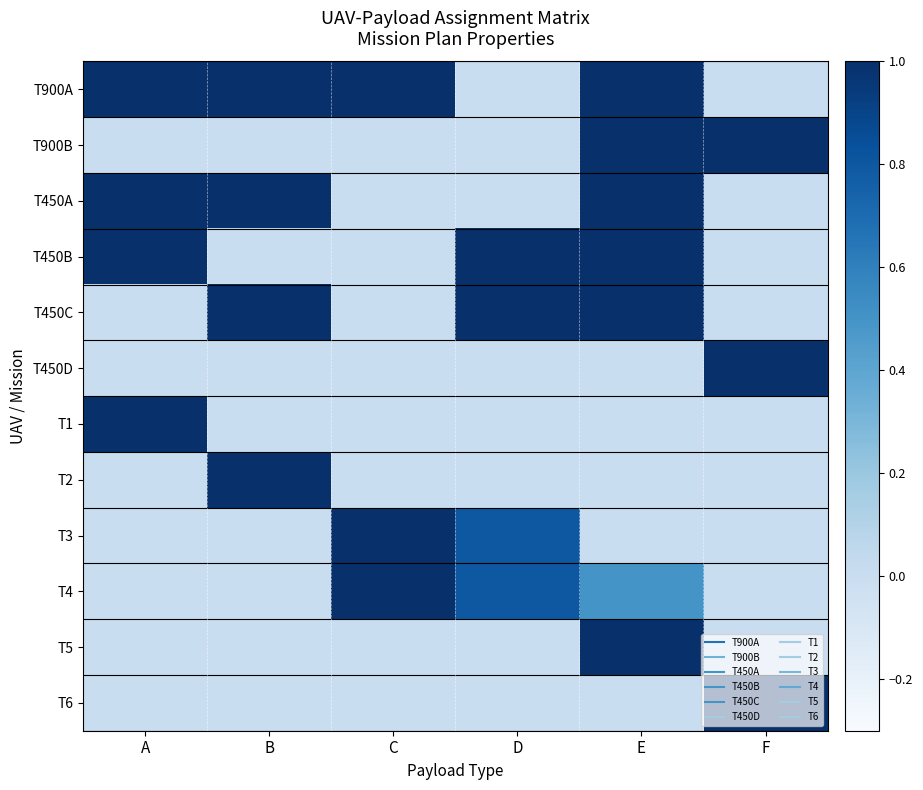

What is the total value across all series at E?

6.5